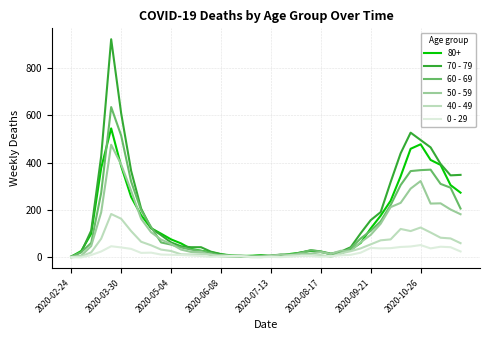

Rank the series by their maximum value, from lowest to highest.

0 - 29, 40 - 49, 50 - 59, 80+, 60 - 69, 70 - 79